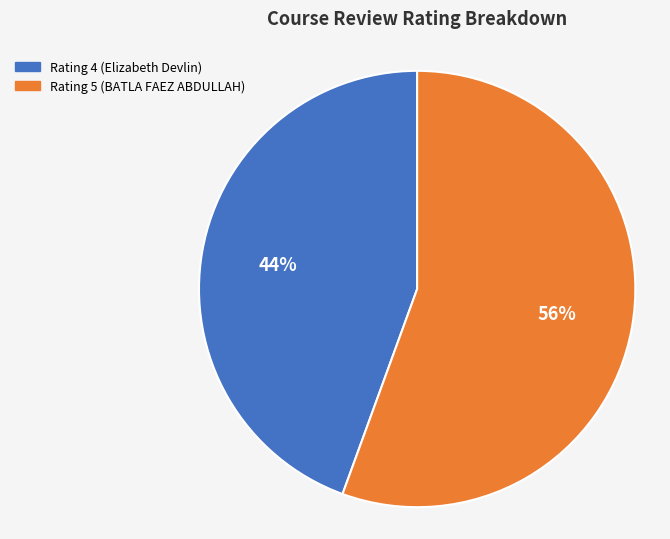

Is the sum of Rating 5 (BATLA FAEZ ABDULLAH) and Rating 4 (Elizabeth Devlin) greater than half?

Yes